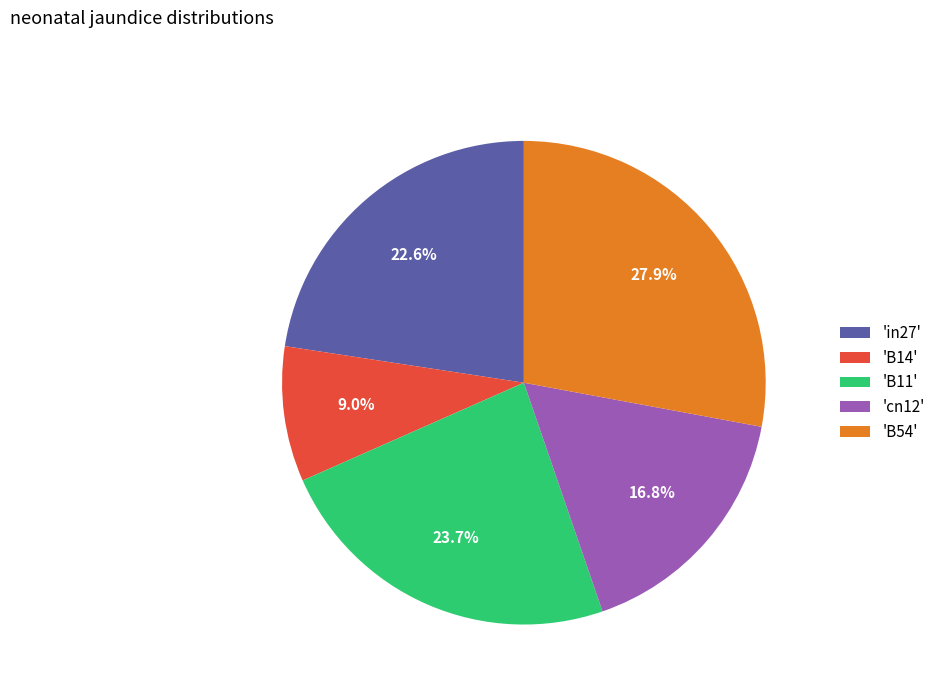

How many slices are in this pie chart?

5